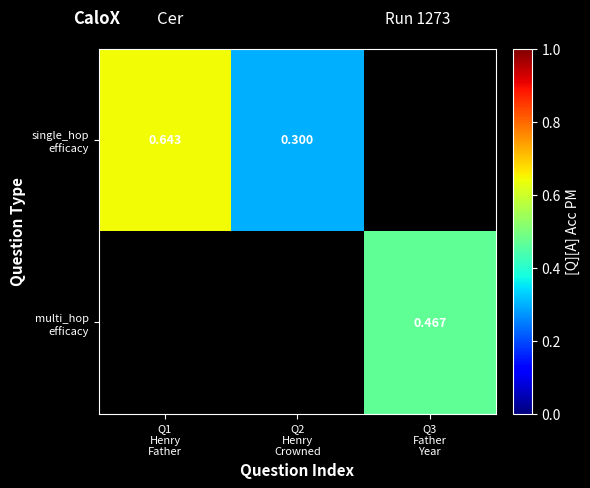

What is the sum of the single_hop efficacy values at Q2 Henry Crowned and Q1 Henry Father?

0.9